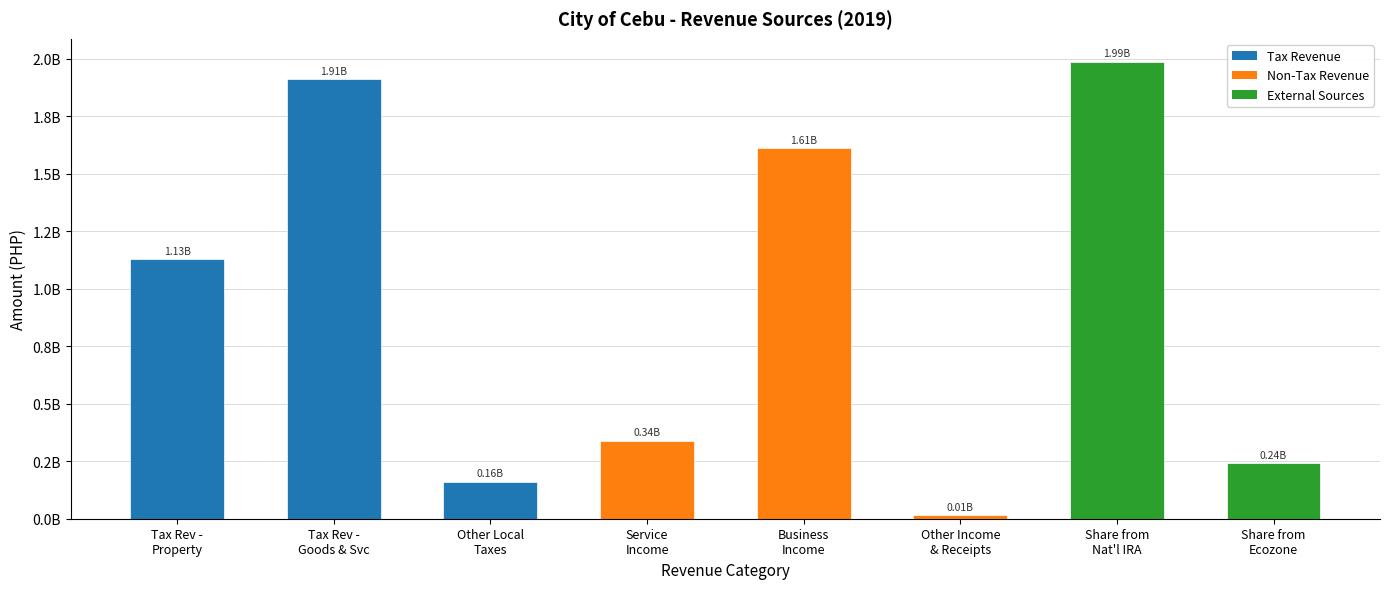

Does the chart contain any negative values?

No